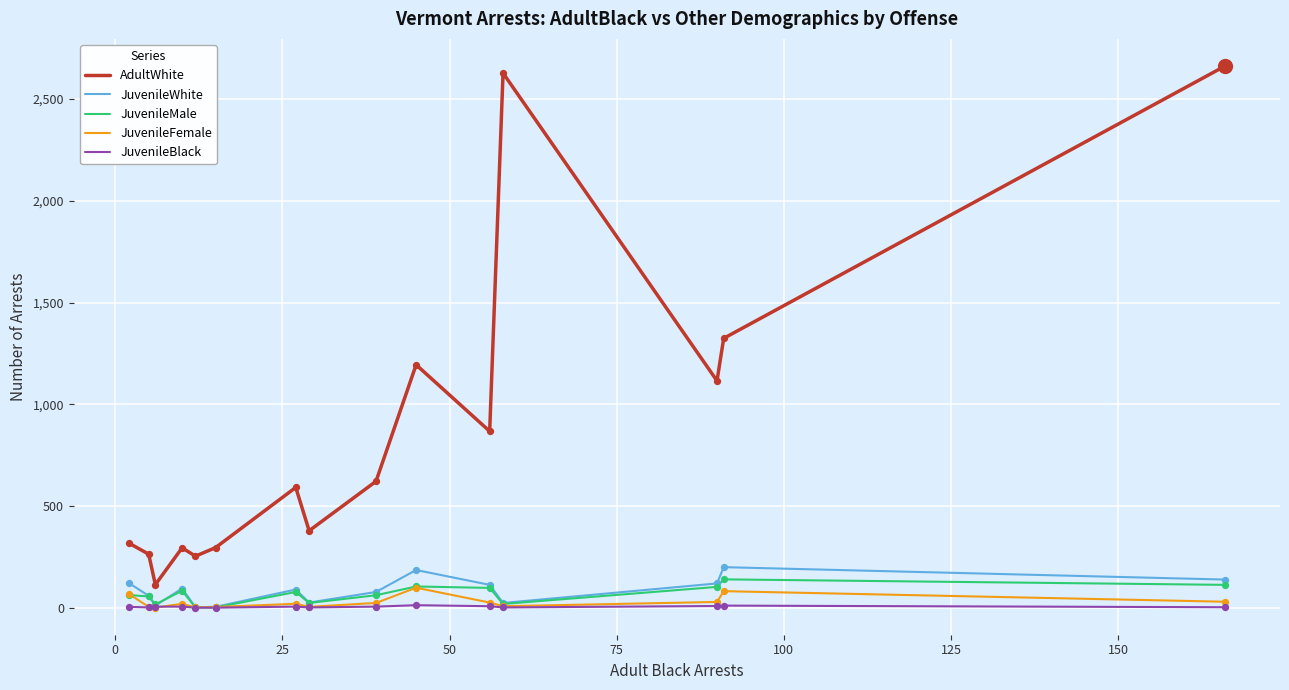

Which series has the largest range (max minus min)?

AdultWhite